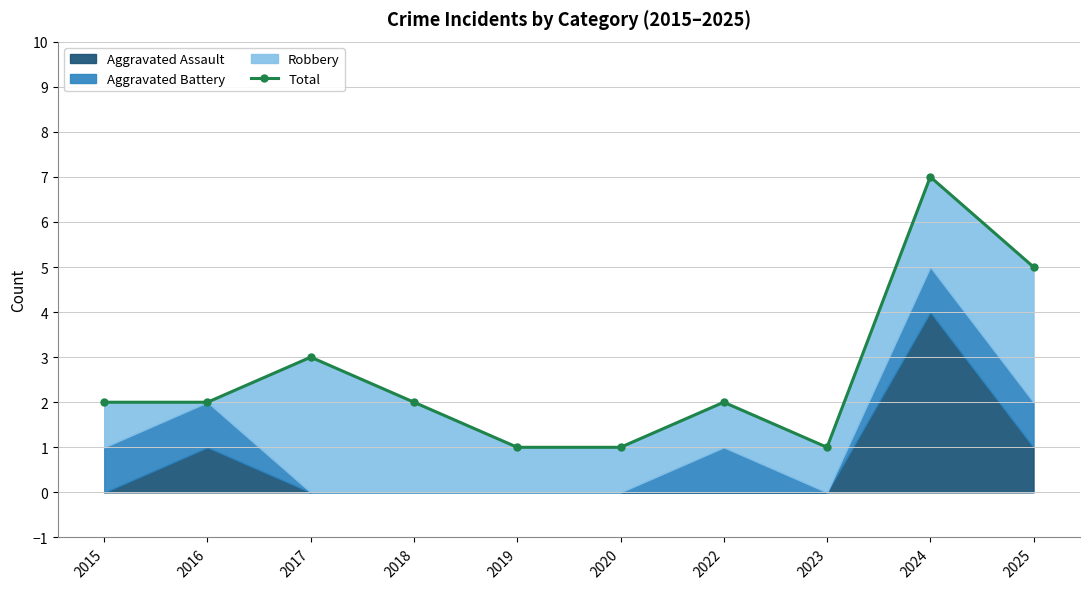

What is the value of the 5th point from the left?

1